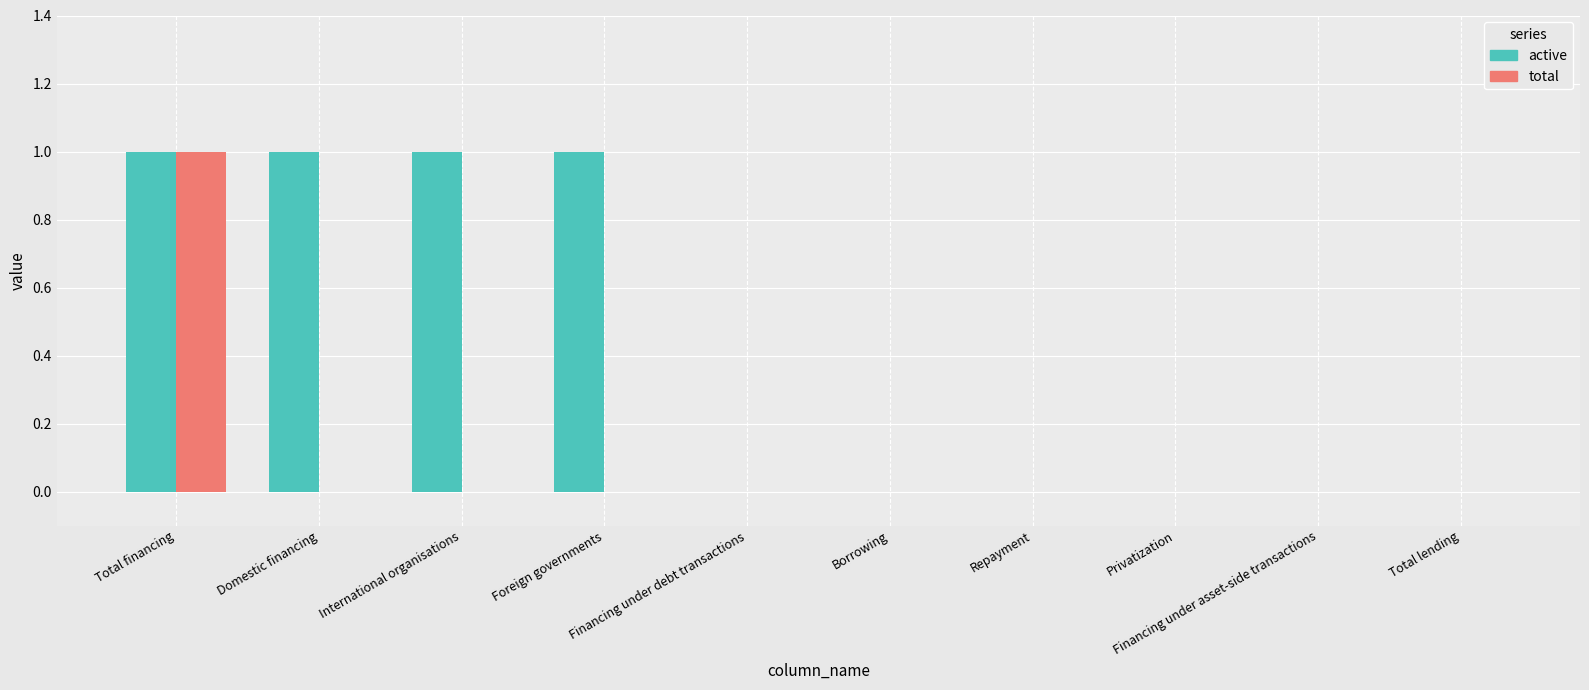

What are all the series names shown in the legend?

active, total